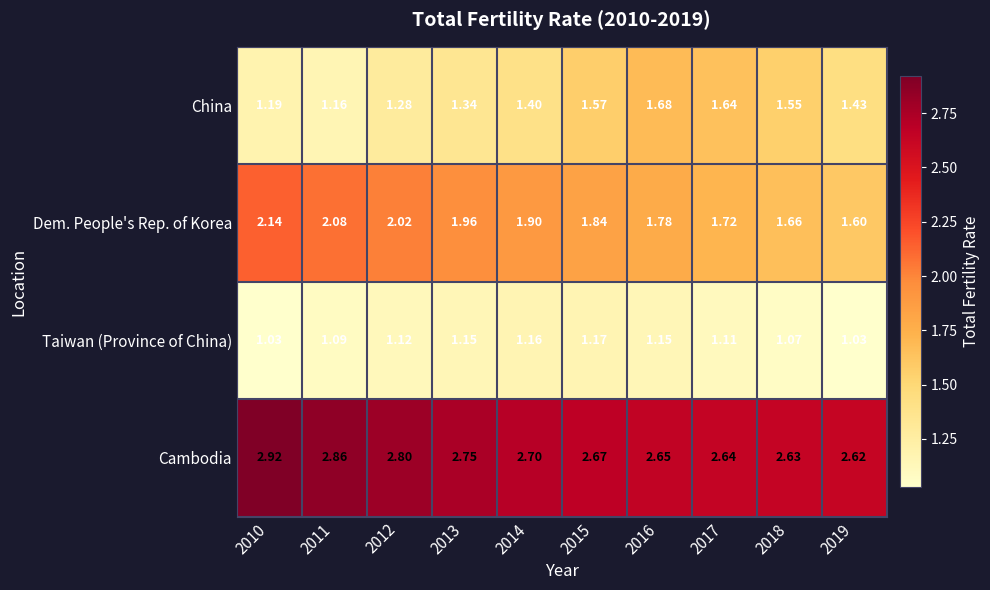

Is the value of China at 2013 greater than the value of Taiwan (Province of China) at 2013?

Yes